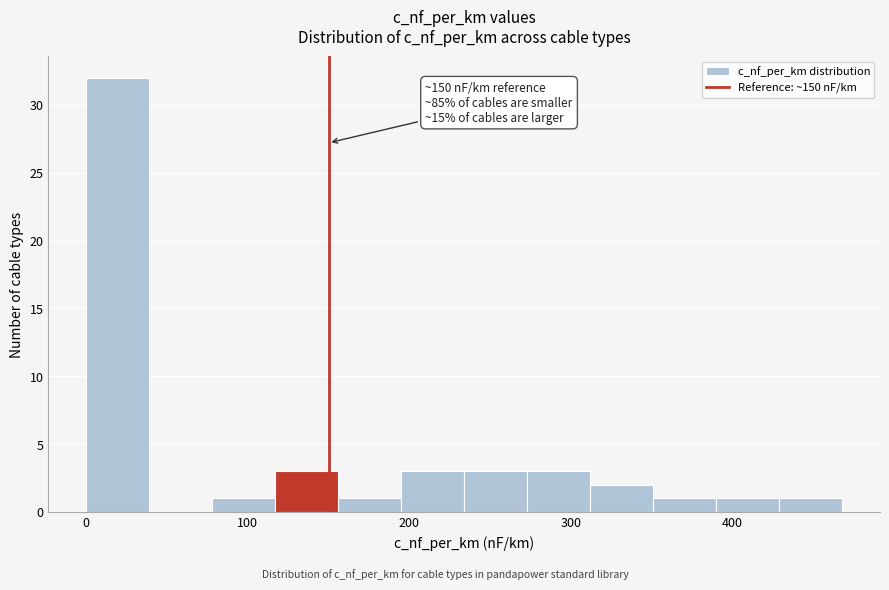

Around what value on the x-axis is the tallest bar? Give the approximate position of its centre, as read against the axis.

20